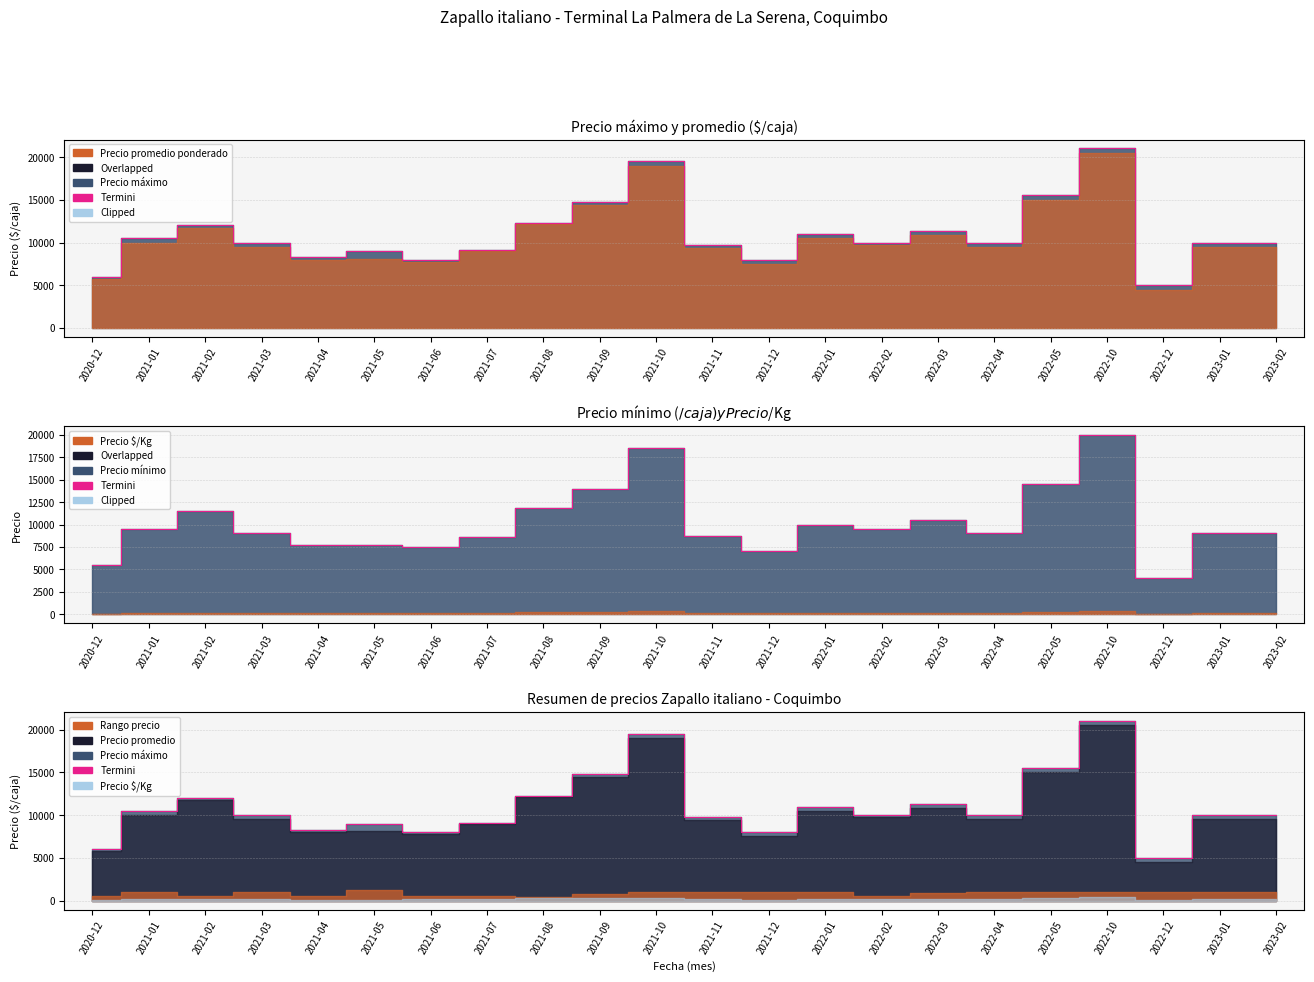

The value at 2020-12 is 2808. True or false?

False